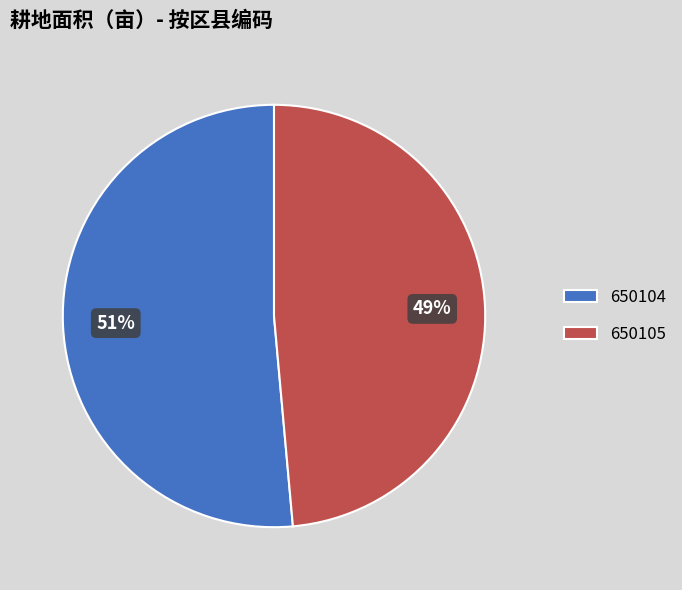

Is the sum of 650104 and 650105 greater than half?

Yes